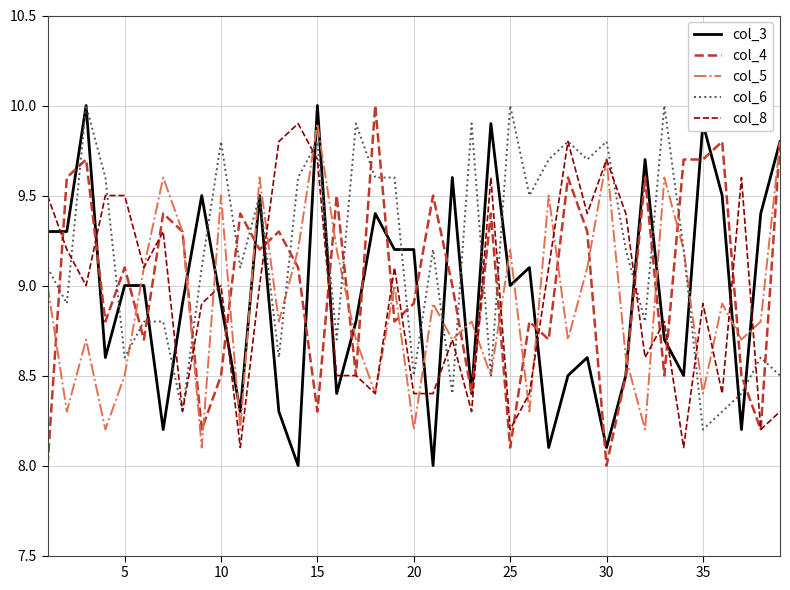

Which series has the largest total across all categories?

col_6